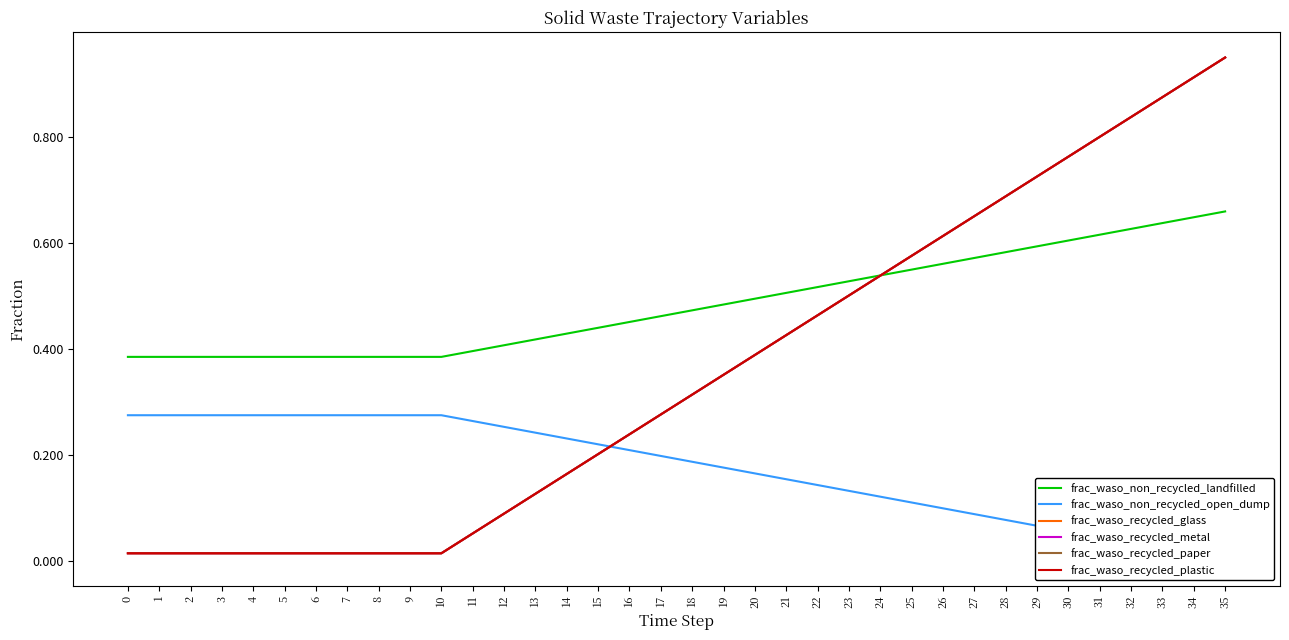

Reading left to right, list all the values displayed in this chart.

frac_waso_non_recycled_landfilled: 0=0.4	1=0.4	2=0.4	3=0.4	4=0.4	5=0.4	6=0.4	7=0.4	8=0.4	9=0.4	10=0.4	11=0.4	12=0.4	13=0.4	14=0.4	15=0.4	16=0.5	17=0.5	18=0.5	19=0.5	20=0.5	21=0.5	22=0.5	23=0.5	24=0.5	25=0.5	26=0.6	27=0.6	28=0.6	29=0.6	30=0.6	31=0.6	32=0.6	33=0.6	34=0.6	35=0.7
frac_waso_non_recycled_open_dump: 0=0.3	1=0.3	2=0.3	3=0.3	4=0.3	5=0.3	6=0.3	7=0.3	8=0.3	9=0.3	10=0.3	11=0.3	12=0.3	13=0.2	14=0.2	15=0.2	16=0.2	17=0.2	18=0.2	19=0.2	20=0.2	21=0.2	22=0.1	23=0.1	24=0.1	25=0.1	26=0.1	27=0.1	28=0.1	29=0.1	30=0.1	31=0.0	32=0.0	33=0.0	34=0.0	35=0.0
frac_waso_recycled_glass: 0=0.0	1=0.0	2=0.0	3=0.0	4=0.0	5=0.0	6=0.0	7=0.0	8=0.0	9=0.0	10=0.0	11=0.1	12=0.1	13=0.1	14=0.2	15=0.2	16=0.2	17=0.3	18=0.3	19=0.4	20=0.4	21=0.4	22=0.5	23=0.5	24=0.5	25=0.6	26=0.6	27=0.7	28=0.7	29=0.7	30=0.8	31=0.8	32=0.8	33=0.9	34=0.9	35=0.9
frac_waso_recycled_metal: 0=0.0	1=0.0	2=0.0	3=0.0	4=0.0	5=0.0	6=0.0	7=0.0	8=0.0	9=0.0	10=0.0	11=0.1	12=0.1	13=0.1	14=0.2	15=0.2	16=0.2	17=0.3	18=0.3	19=0.4	20=0.4	21=0.4	22=0.5	23=0.5	24=0.5	25=0.6	26=0.6	27=0.7	28=0.7	29=0.7	30=0.8	31=0.8	32=0.8	33=0.9	34=0.9	35=0.9
frac_waso_recycled_paper: 0=0.0	1=0.0	2=0.0	3=0.0	4=0.0	5=0.0	6=0.0	7=0.0	8=0.0	9=0.0	10=0.0	11=0.1	12=0.1	13=0.1	14=0.2	15=0.2	16=0.2	17=0.3	18=0.3	19=0.4	20=0.4	21=0.4	22=0.5	23=0.5	24=0.5	25=0.6	26=0.6	27=0.7	28=0.7	29=0.7	30=0.8	31=0.8	32=0.8	33=0.9	34=0.9	35=0.9
frac_waso_recycled_plastic: 0=0.0	1=0.0	2=0.0	3=0.0	4=0.0	5=0.0	6=0.0	7=0.0	8=0.0	9=0.0	10=0.0	11=0.1	12=0.1	13=0.1	14=0.2	15=0.2	16=0.2	17=0.3	18=0.3	19=0.4	20=0.4	21=0.4	22=0.5	23=0.5	24=0.5	25=0.6	26=0.6	27=0.7	28=0.7	29=0.7	30=0.8	31=0.8	32=0.8	33=0.9	34=0.9	35=0.9